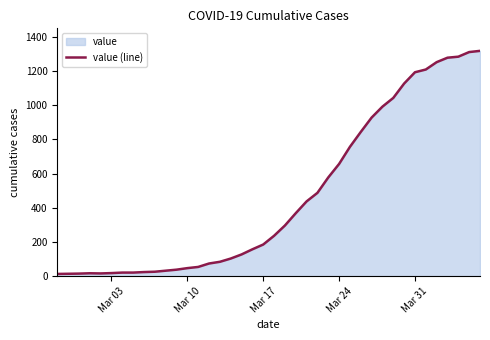

What is the greatest value displayed?

1317